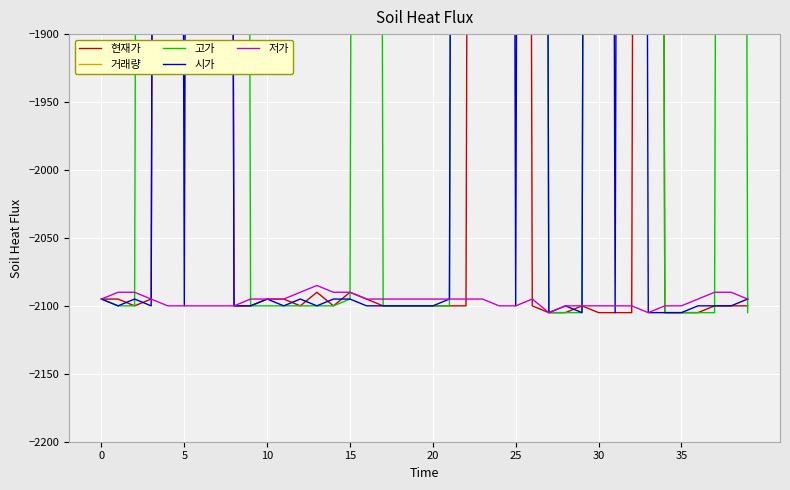

Which series has the widest spread of values?

고가